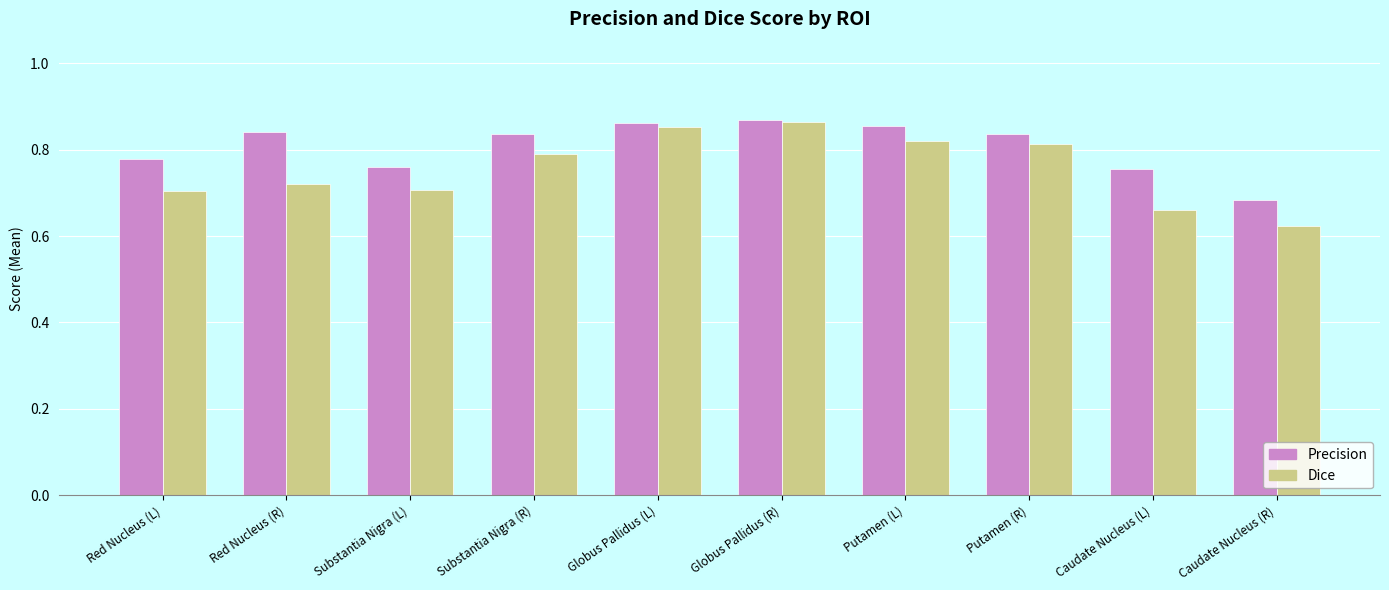

What is the sum of all Precision values?

8.1